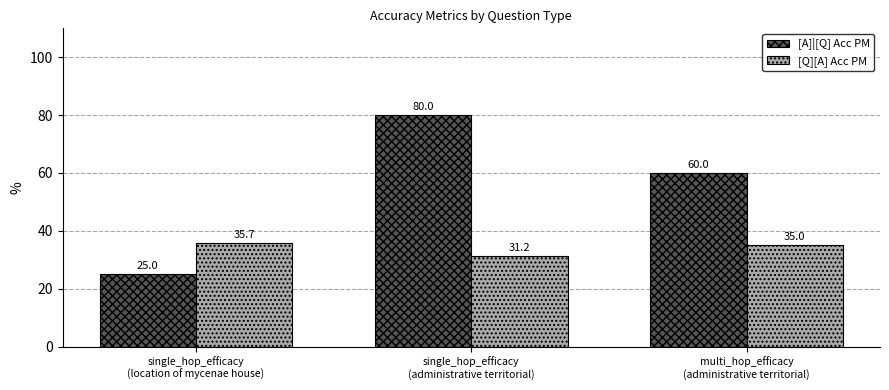

Are the bars grouped side by side (vs. stacked)?

Yes